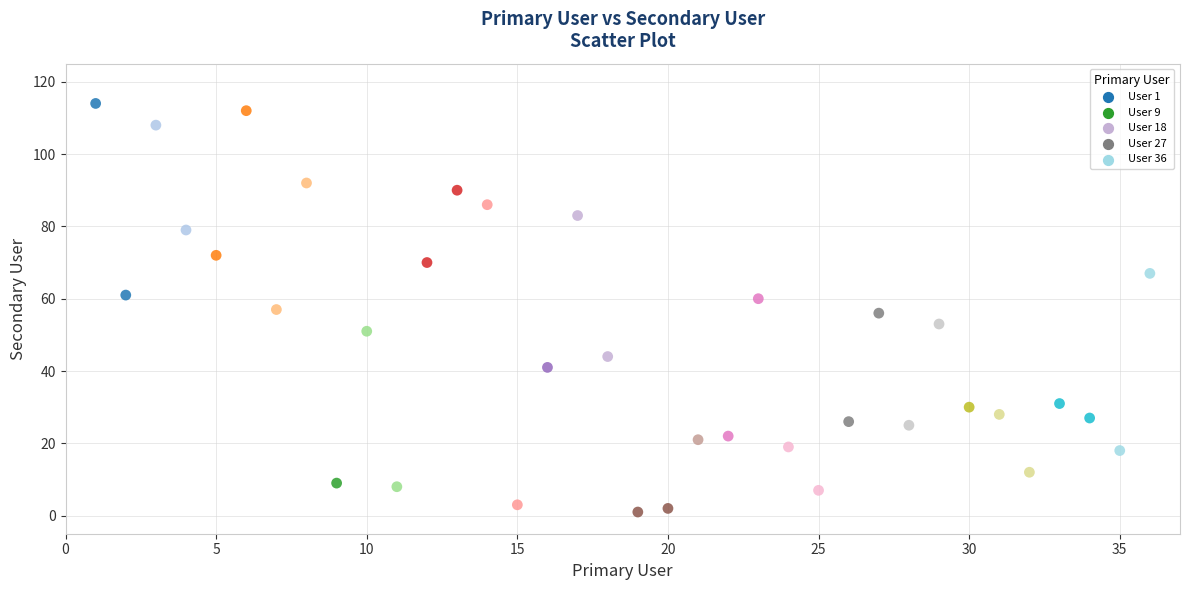

What is the range of Y values (max minus min)?

113